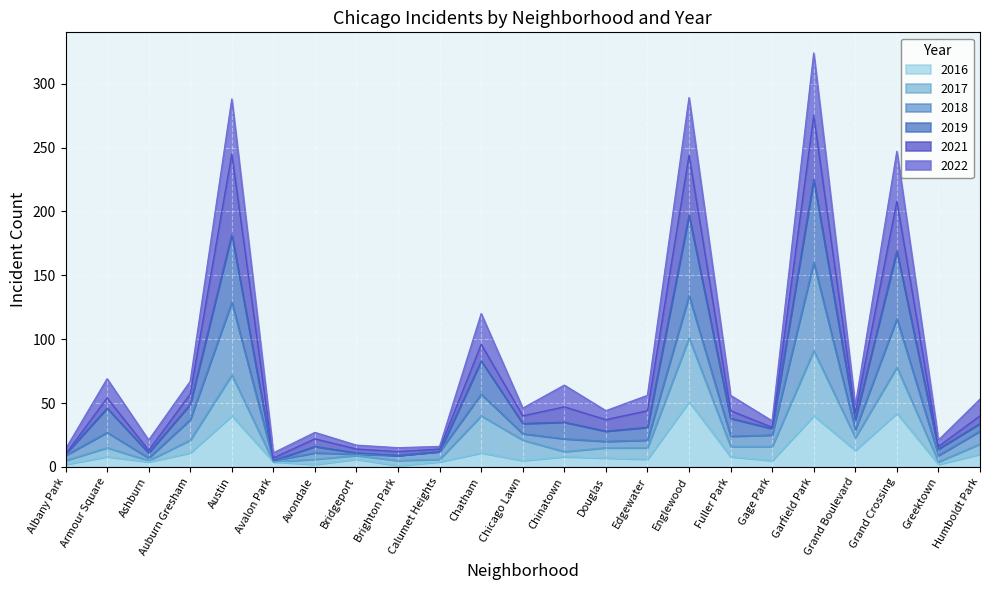

True or false: 2017 and 2016 intersect in this chart.

False